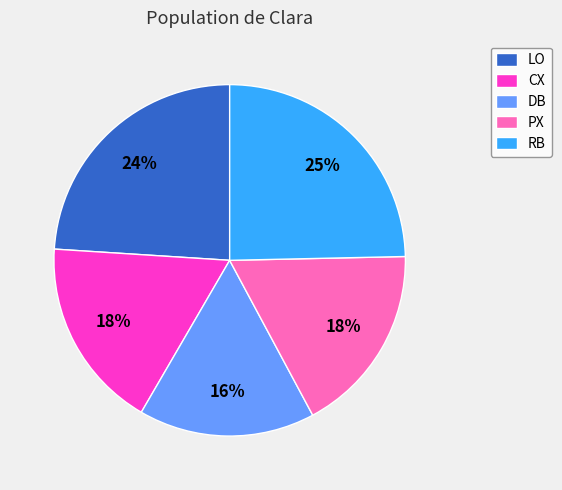

To the nearest percent, what is the combined percentage of LO and CX?

42%